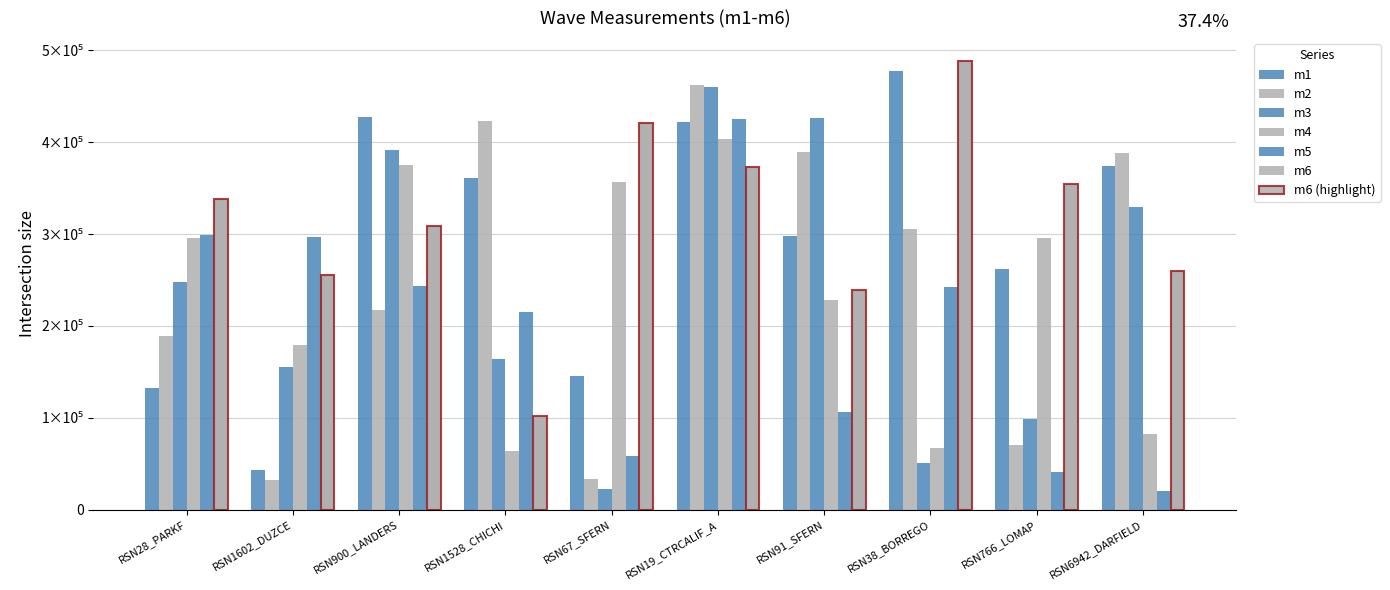

Are the bars horizontal?

No